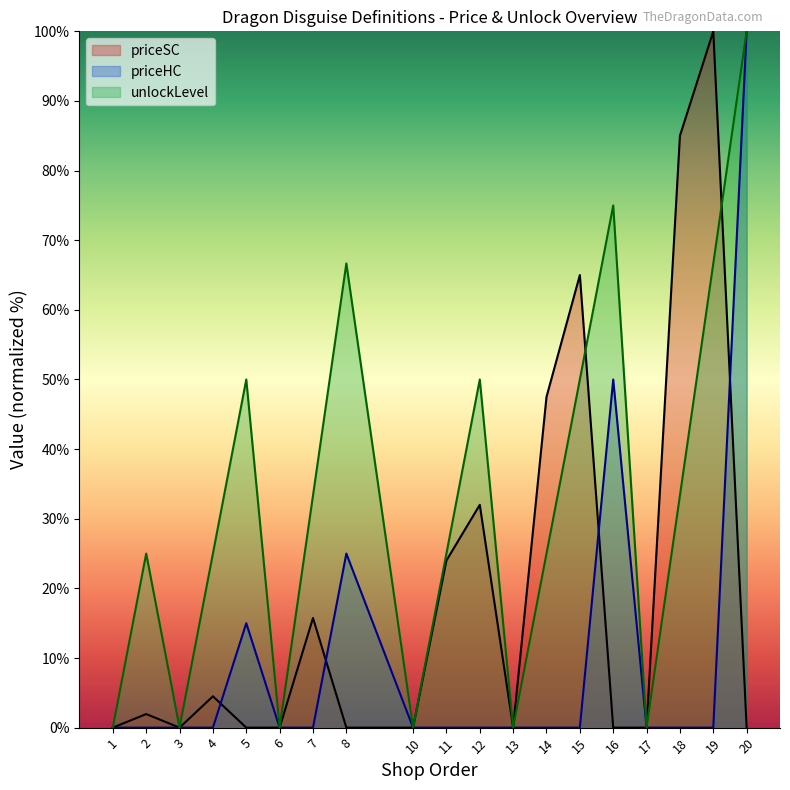

The priceSC series shows 0.0 at 3. True or false?

True